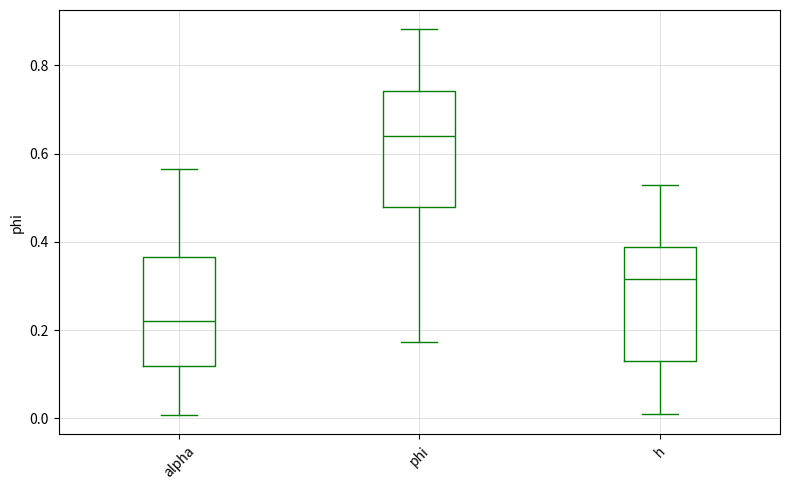

Where does the median line of the box for alpha sit on the y-axis? The values are not printed on the chart, so give them approximately, as read against the axis.

0.22